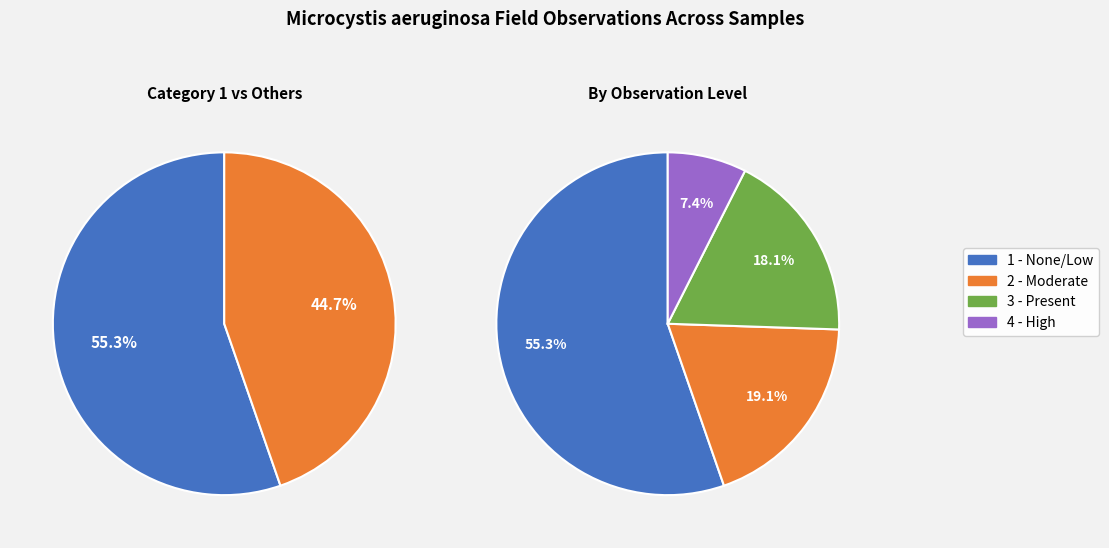

Count the number of slices in the pie.

4